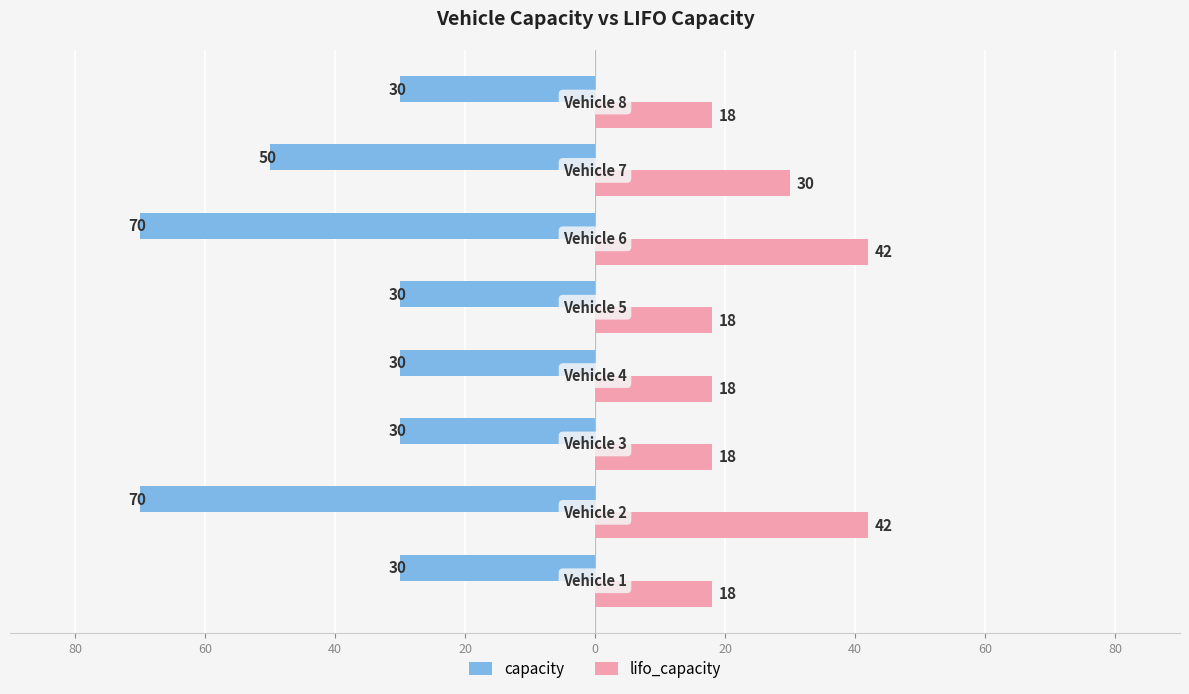

What are all the series names shown in the legend?

capacity, lifo_capacity